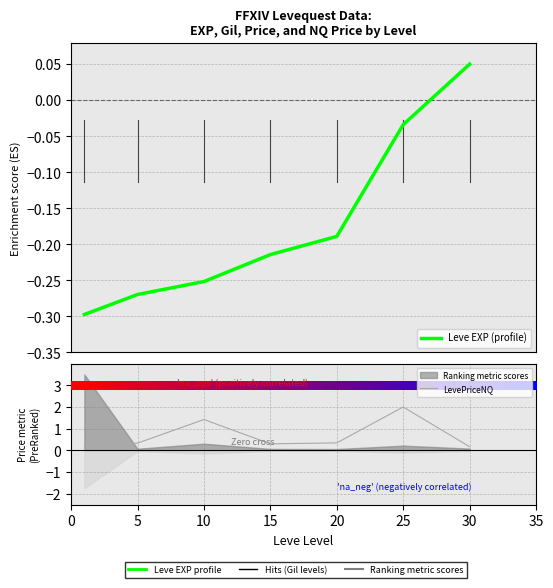

At how many categories does at least one series exceed 0?

7